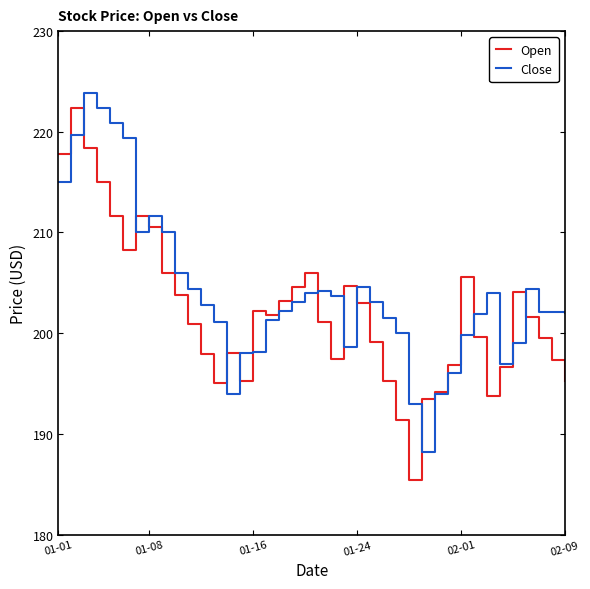

List the series in order of their peak value, highest first.

Close, Open